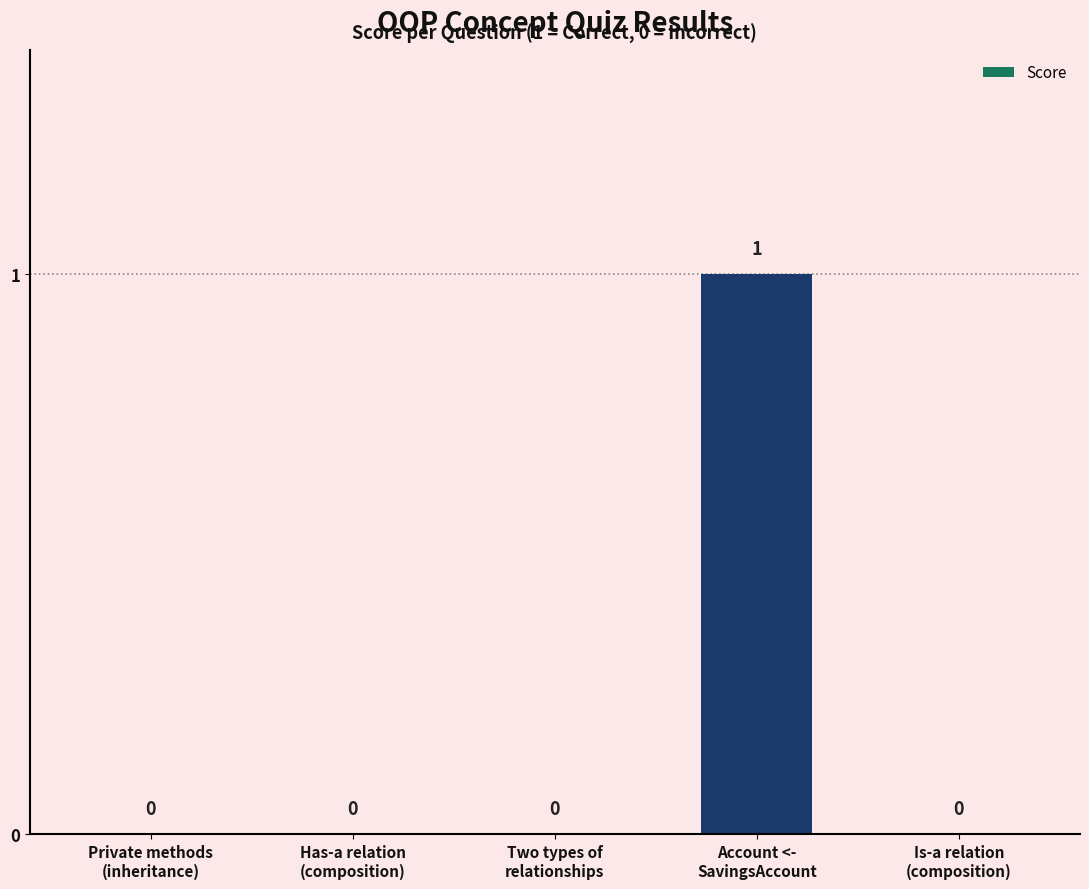

How many values are between 0 and 1?

5